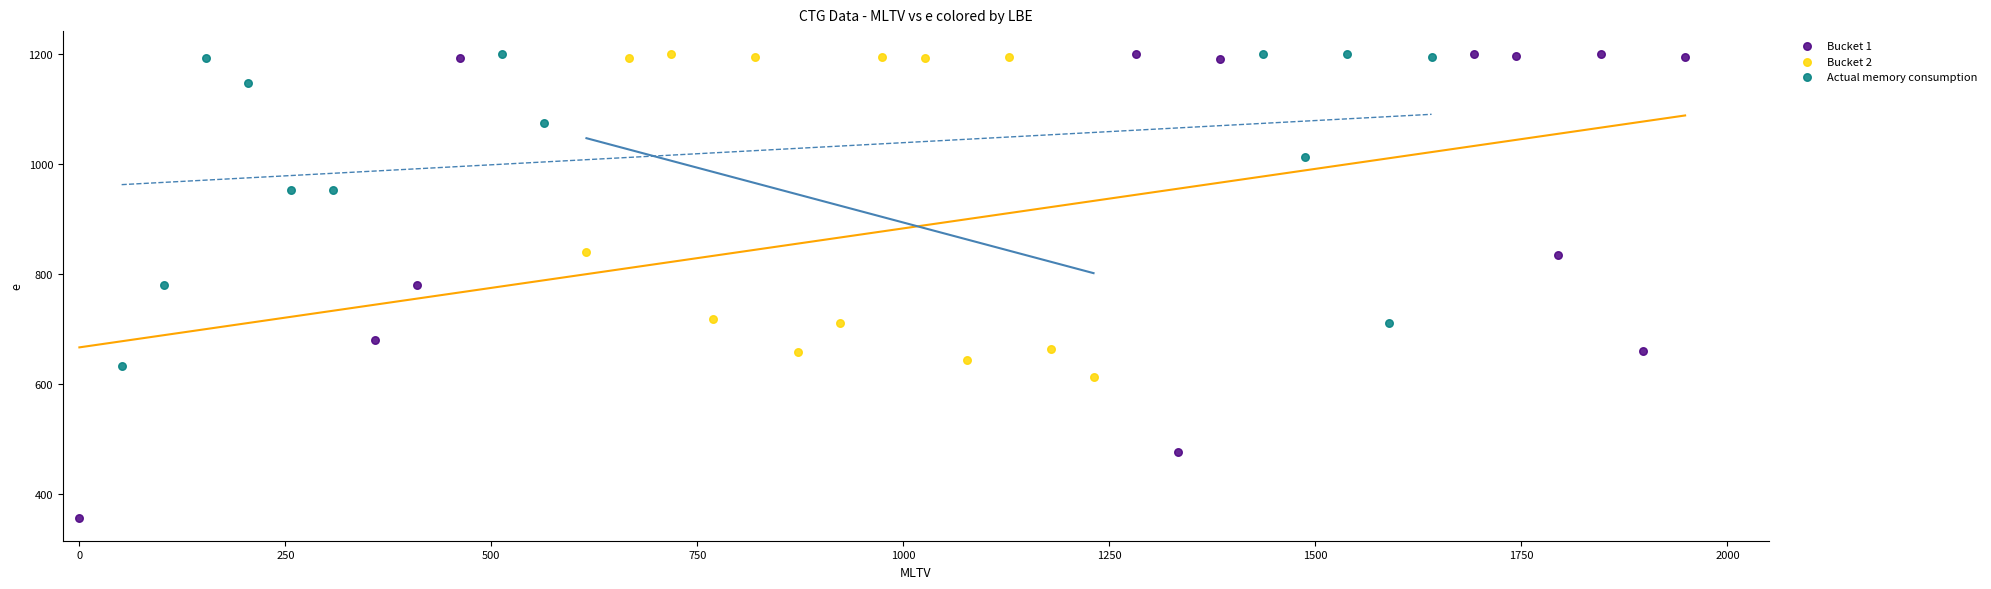

Which series has the widest spread of Y values?

Bucket 1